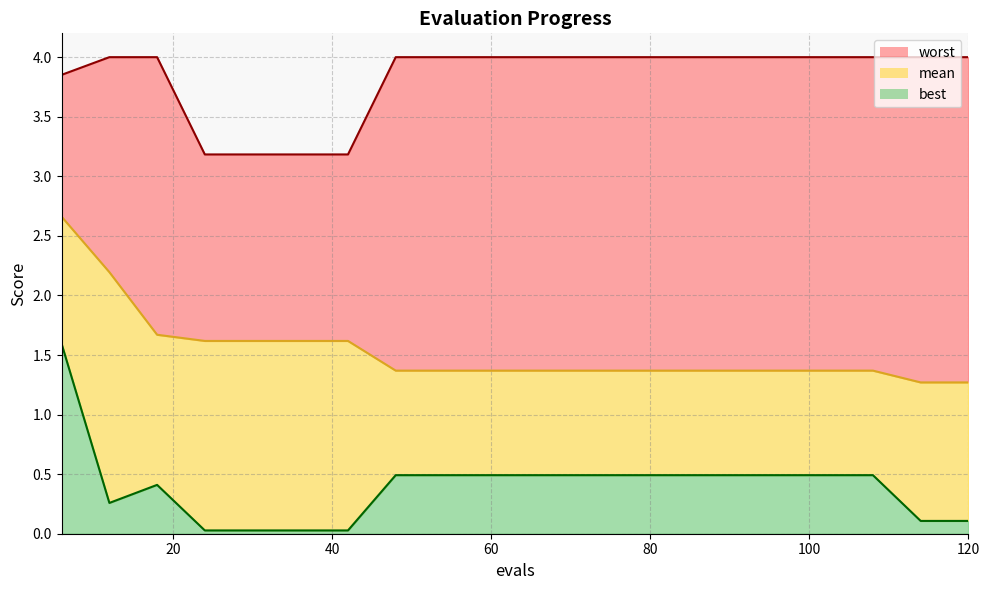

List the labels in order of mean value, smallest first.

114, 120, 48, 54, 60, 66, 72, 78, 84, 90, 96, 102, 108, 24, 30, 36, 42, 18, 12, 6